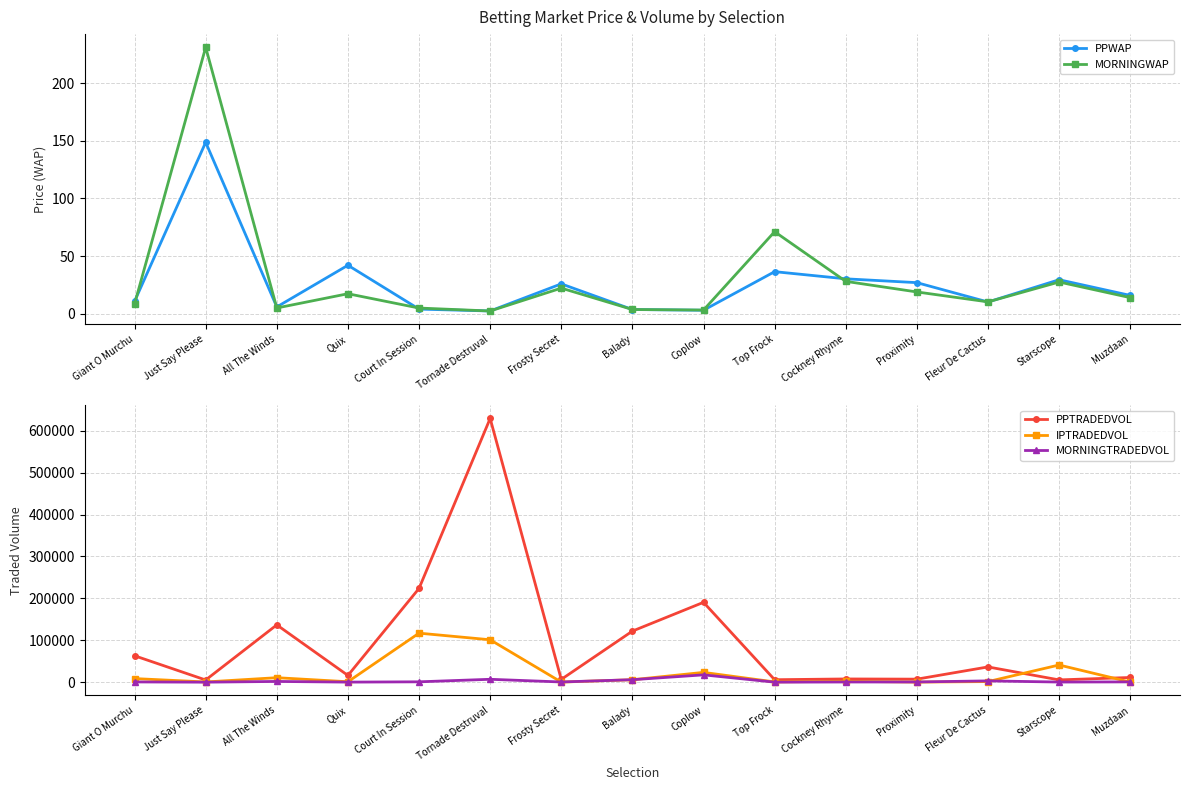

How many series are shown in this chart?

5